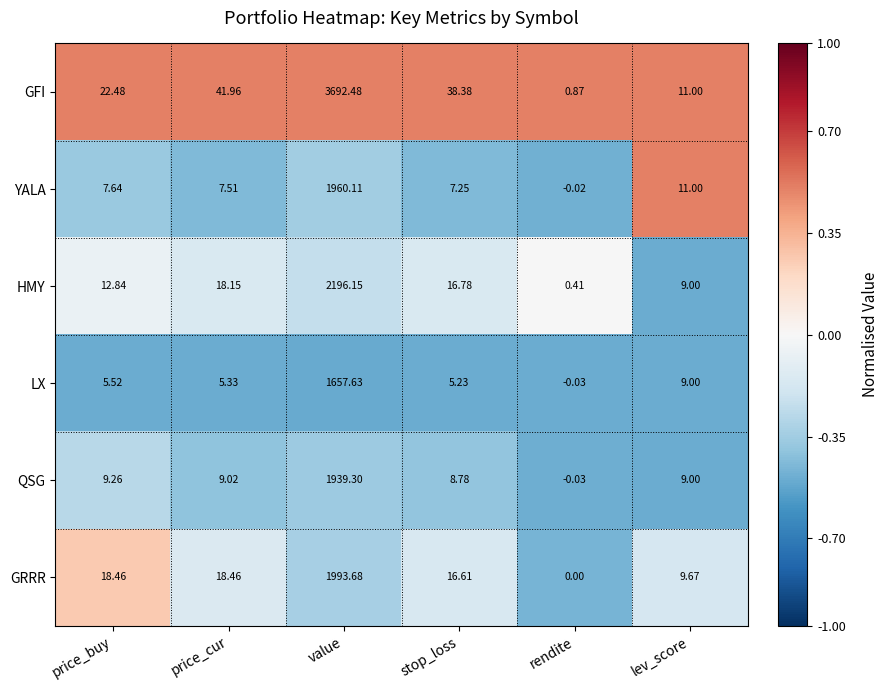

Which category has the lowest value in the GFI series?

rendite